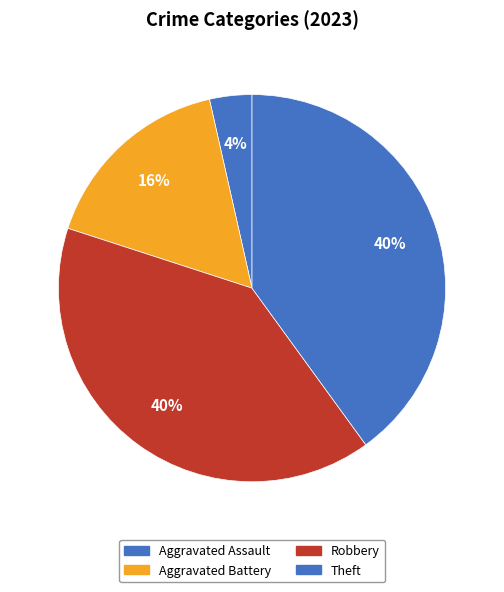

To the nearest percent, what portion does Aggravated Battery represent?

16%